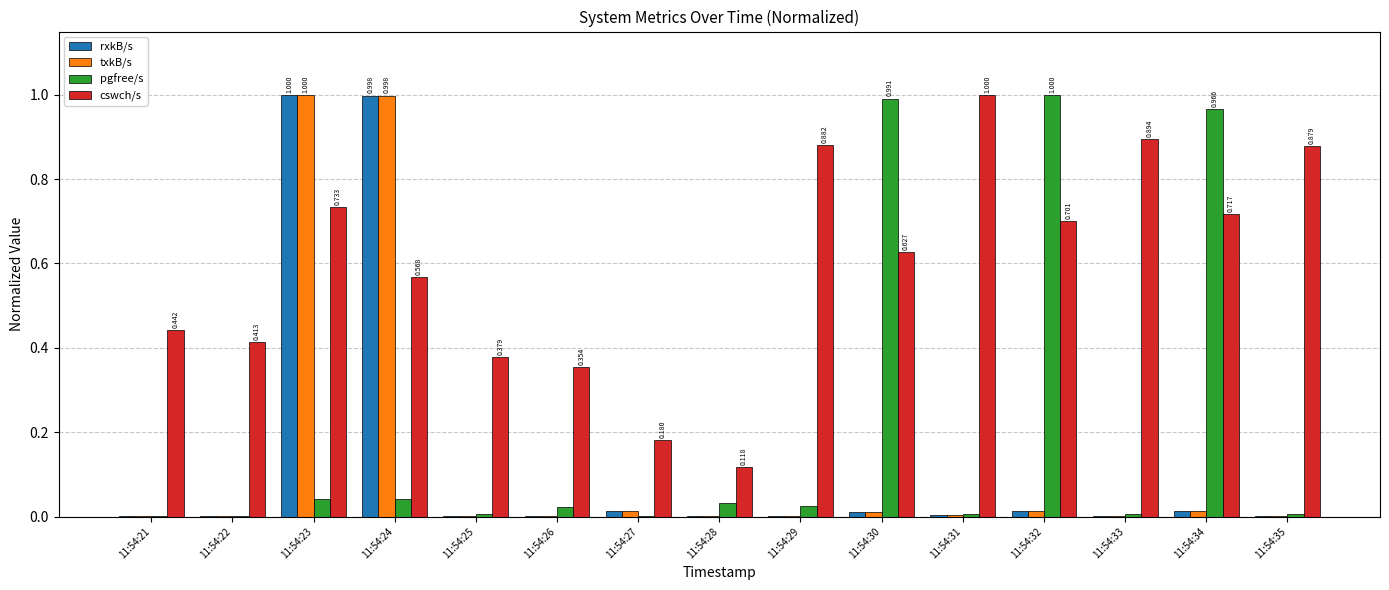

Which series changed the most between 11:54:28 and 11:54:29?

cswch/s